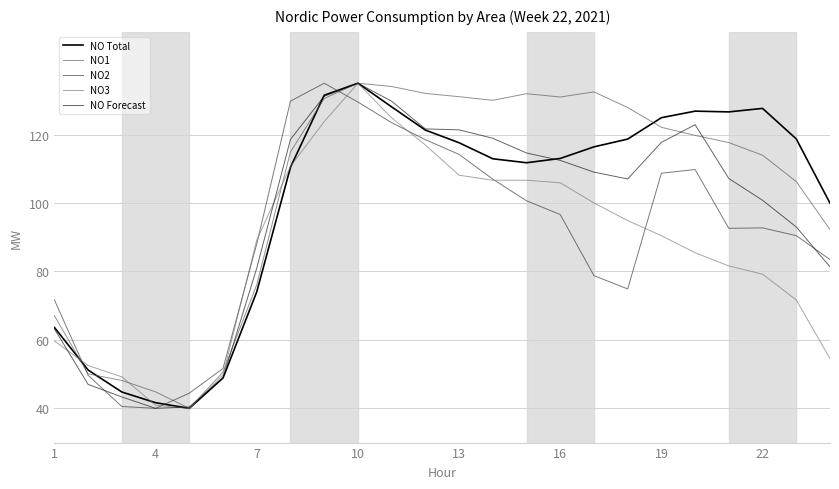

Does the chart display data point markers on the line(s)?

No